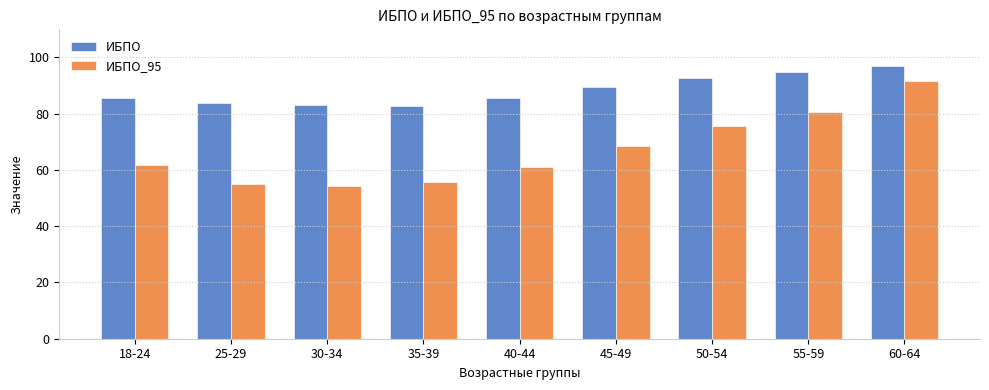

Where is ИБПО nearest to the value 89?

45-49